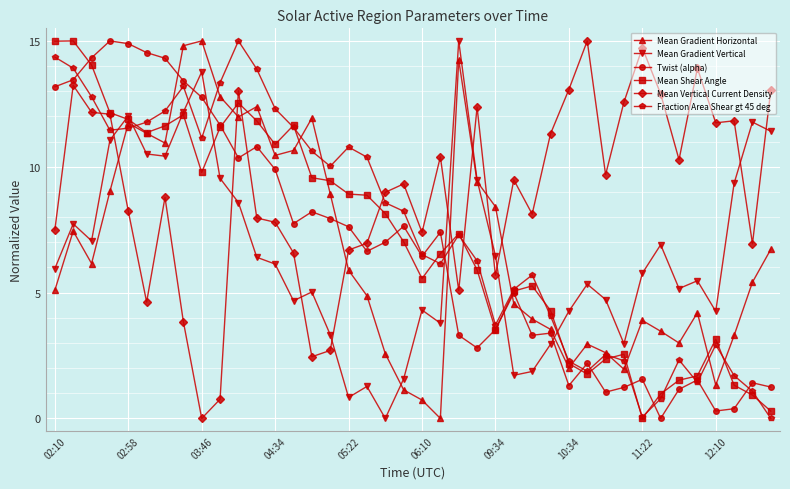

How many times do Mean Vertical Current Density and Mean Gradient Vertical cross each other?

10